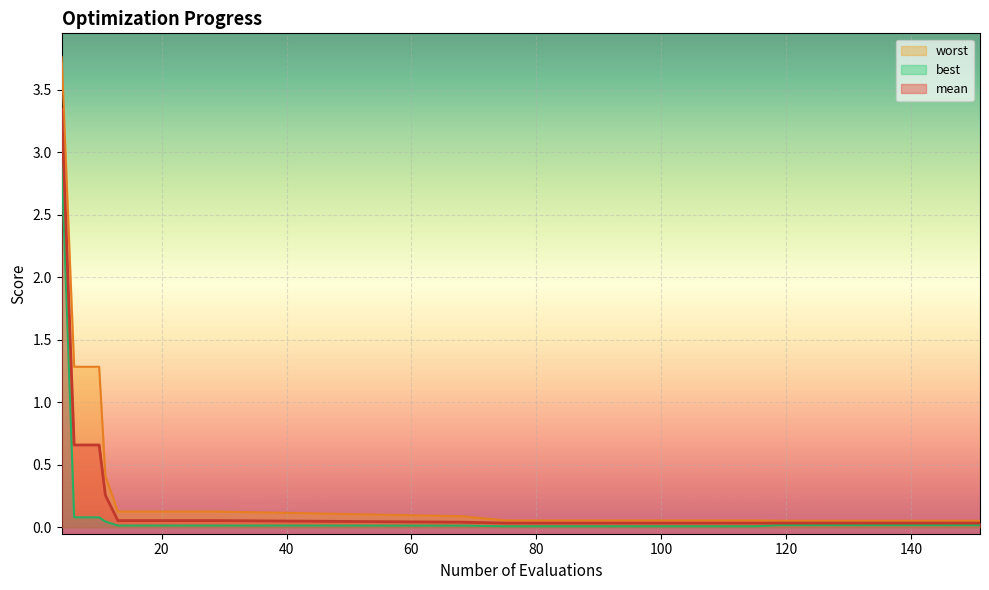

Which label corresponds to the largest value in the chart?

4